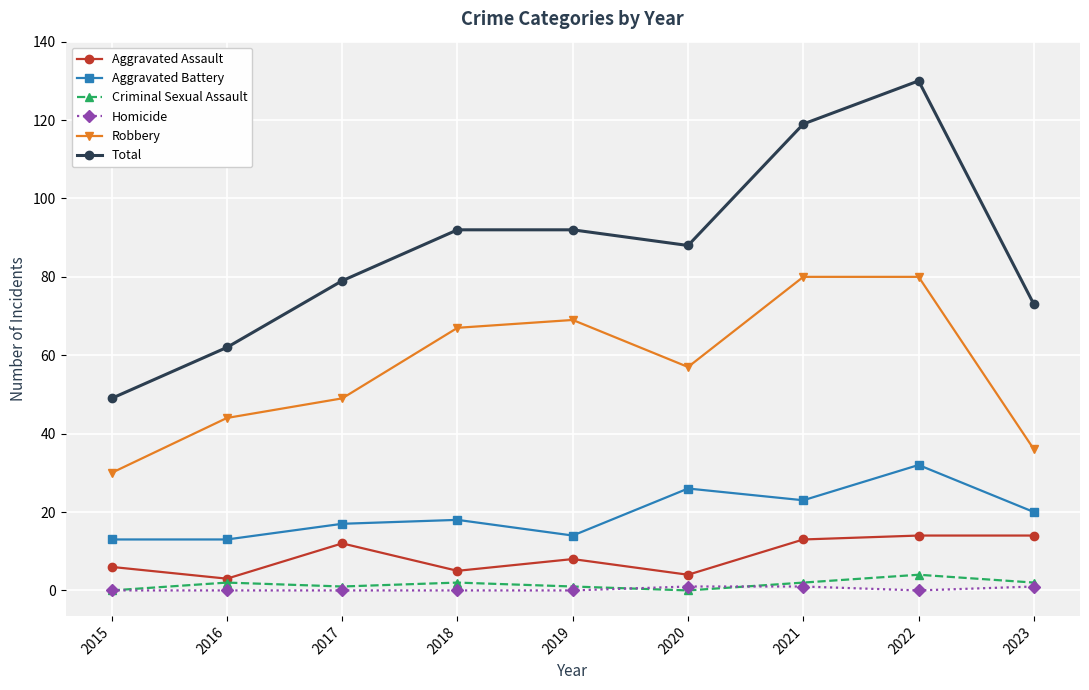

Where is the first local minimum for Robbery?

2020